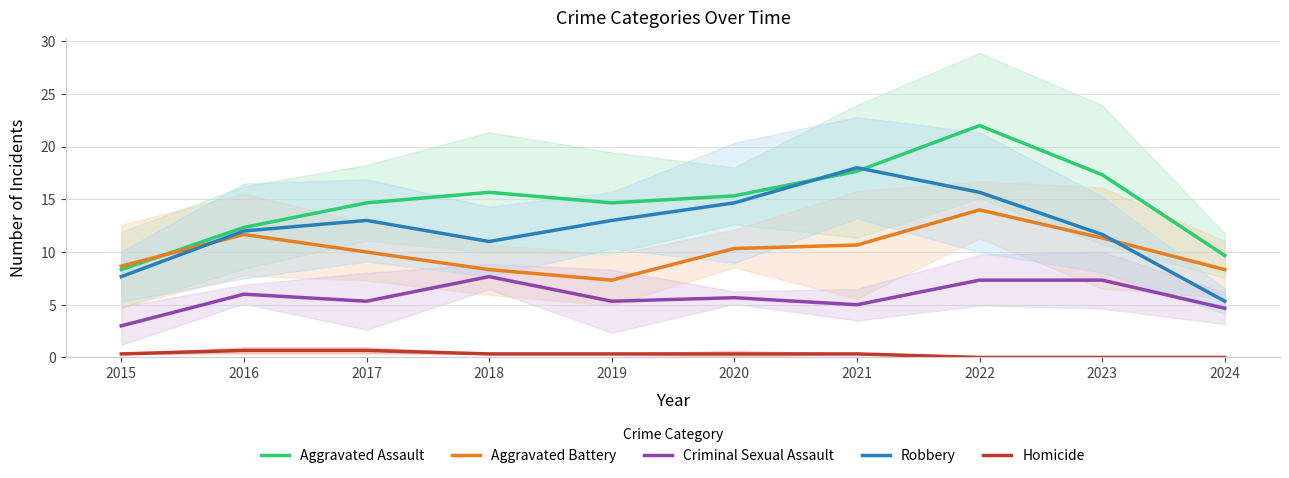

What is the sum of all Aggravated Battery values?

100.7